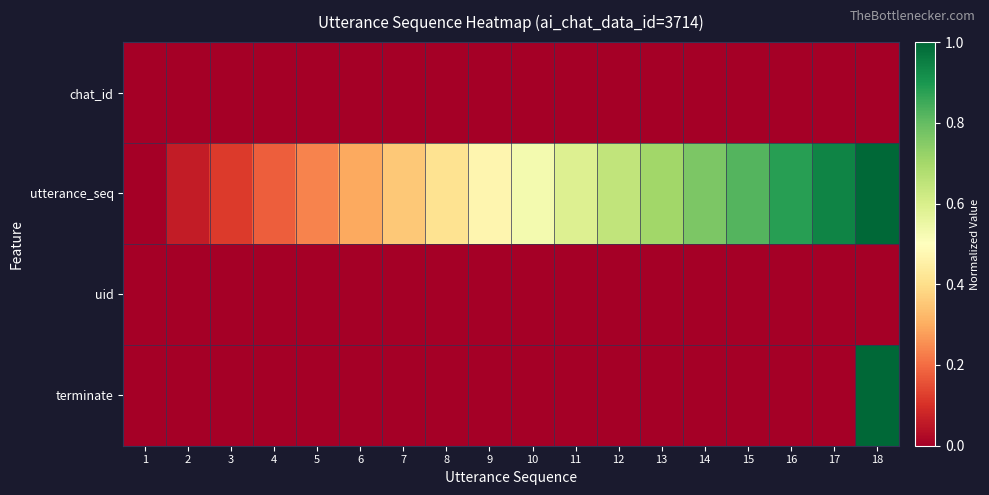

Reading left to right, list all the values displayed in this chart.

chat_id: 1=0.0	2=0.0	3=0.0	4=0.0	5=0.0	6=0.0	7=0.0	8=0.0	9=0.0	10=0.0	11=0.0	12=0.0	13=0.0	14=0.0	15=0.0	16=0.0	17=0.0	18=0.0
utterance_seq: 1=0.0	2=0.1	3=0.1	4=0.2	5=0.2	6=0.3	7=0.4	8=0.4	9=0.5	10=0.5	11=0.6	12=0.6	13=0.7	14=0.8	15=0.8	16=0.9	17=0.9	18=1.0
uid: 1=0.0	2=0.0	3=0.0	4=0.0	5=0.0	6=0.0	7=0.0	8=0.0	9=0.0	10=0.0	11=0.0	12=0.0	13=0.0	14=0.0	15=0.0	16=0.0	17=0.0	18=0.0
terminate: 1=0.0	2=0.0	3=0.0	4=0.0	5=0.0	6=0.0	7=0.0	8=0.0	9=0.0	10=0.0	11=0.0	12=0.0	13=0.0	14=0.0	15=0.0	16=0.0	17=0.0	18=1.0